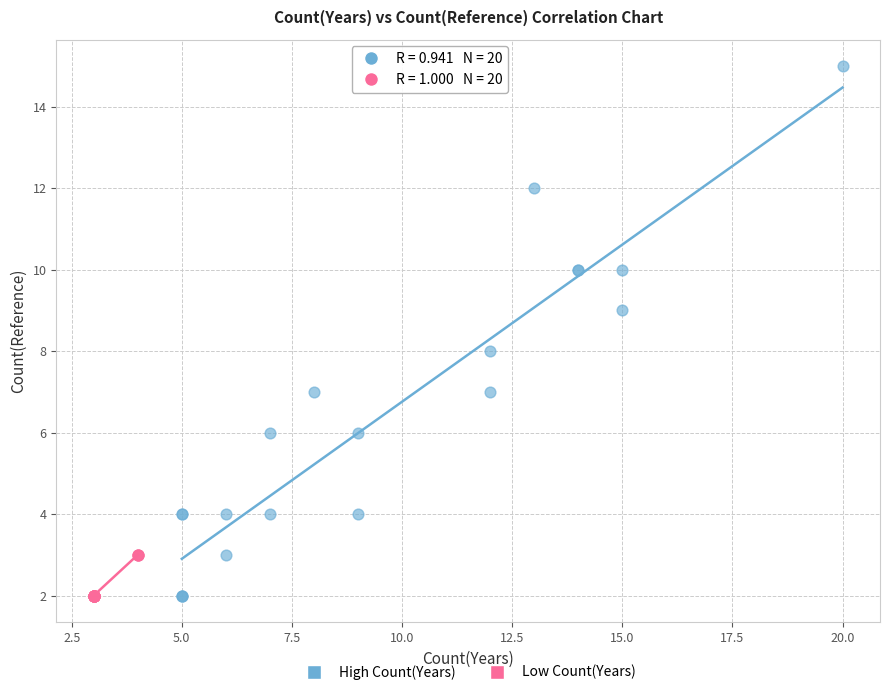

What are all the series names shown in the legend?

High Count(Years), Low Count(Years)